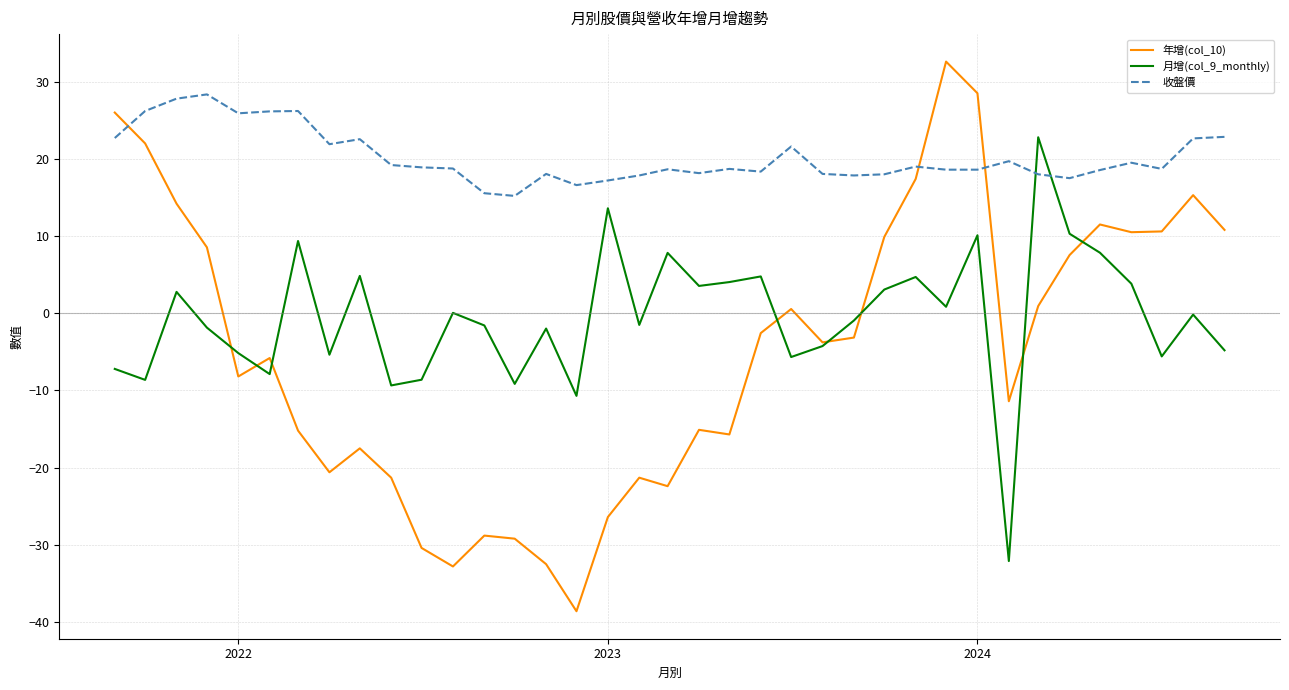

What is the lowest value of the 月增(col_9_monthly) series?

-32.1